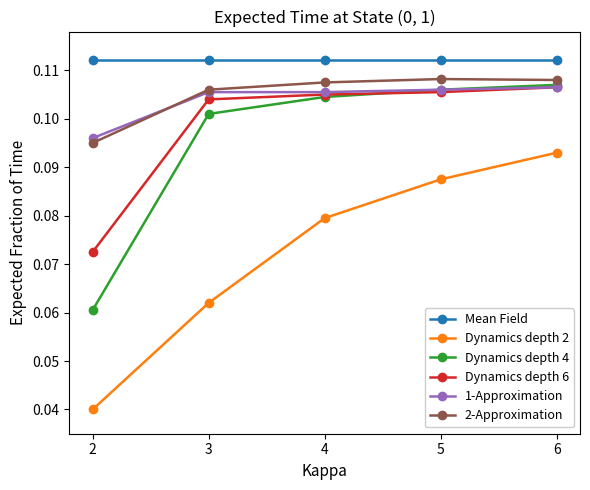

What is the total value across all series at 2?

0.5